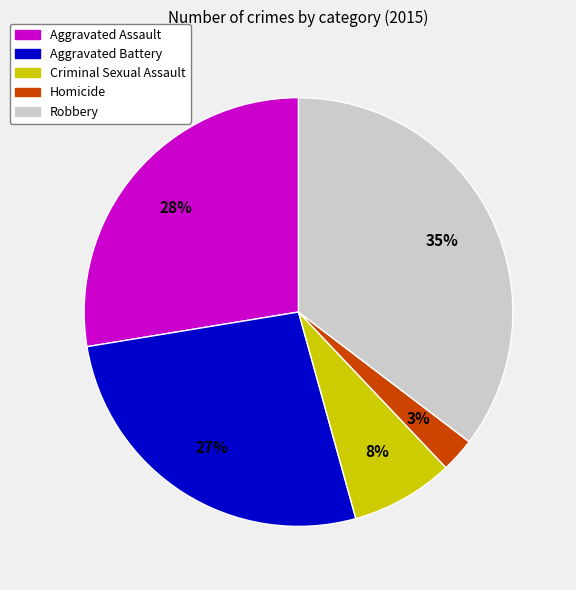

Rank the categories by value from highest to lowest.

Robbery, Aggravated Assault, Aggravated Battery, Criminal Sexual Assault, Homicide